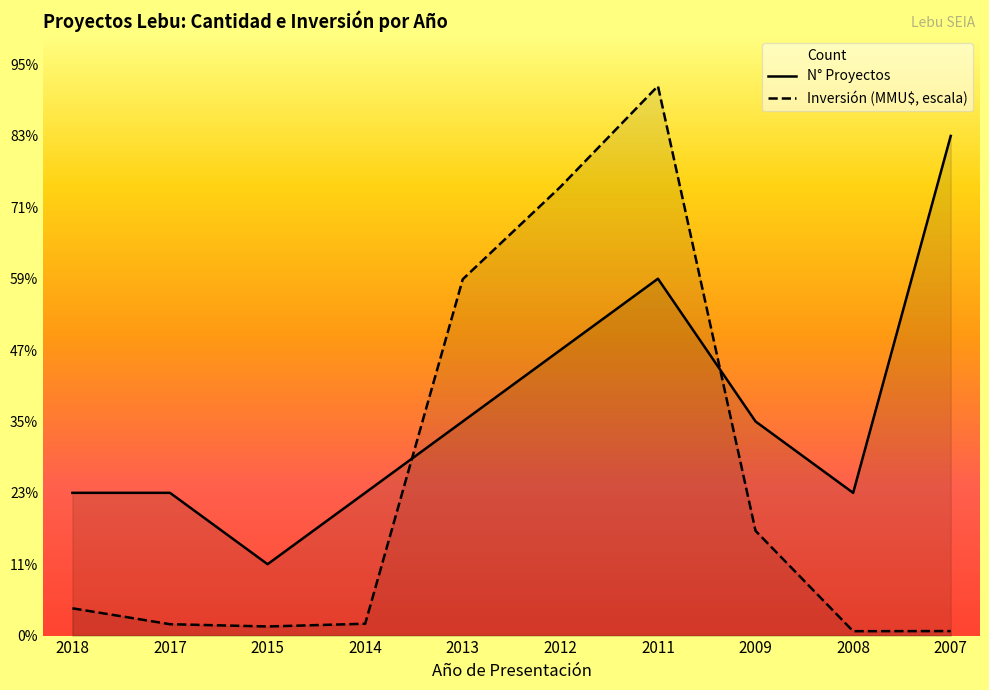

After their last crossing, which series has the higher values: Inversión (MMU$, escala) or N° Proyectos?

N° Proyectos